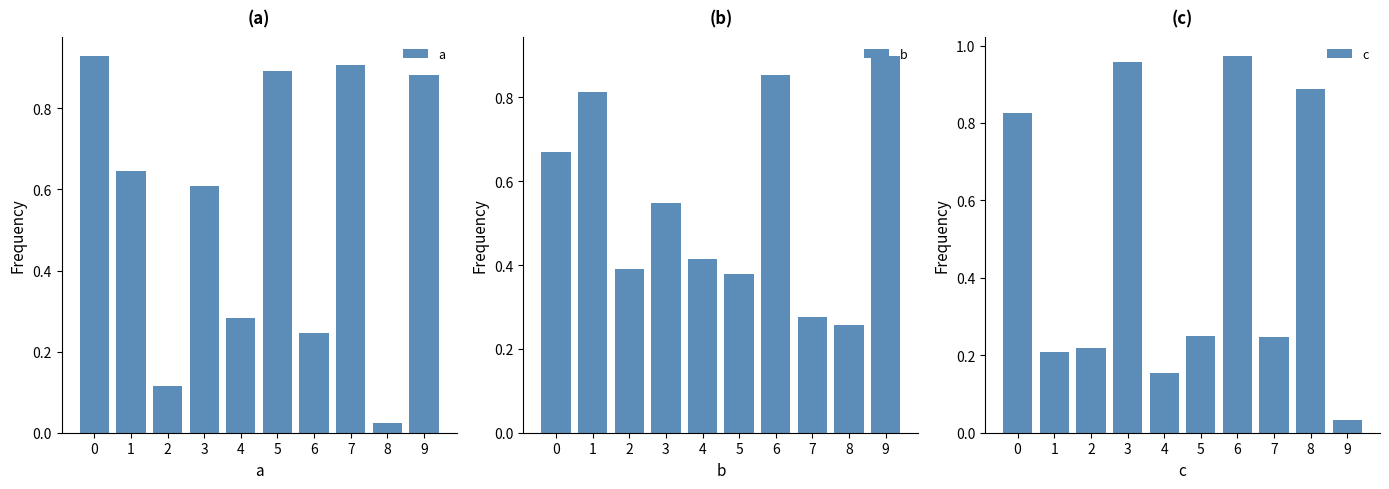

List the labels in order of a value, largest first.

0, 7, 5, 9, 1, 3, 4, 6, 2, 8